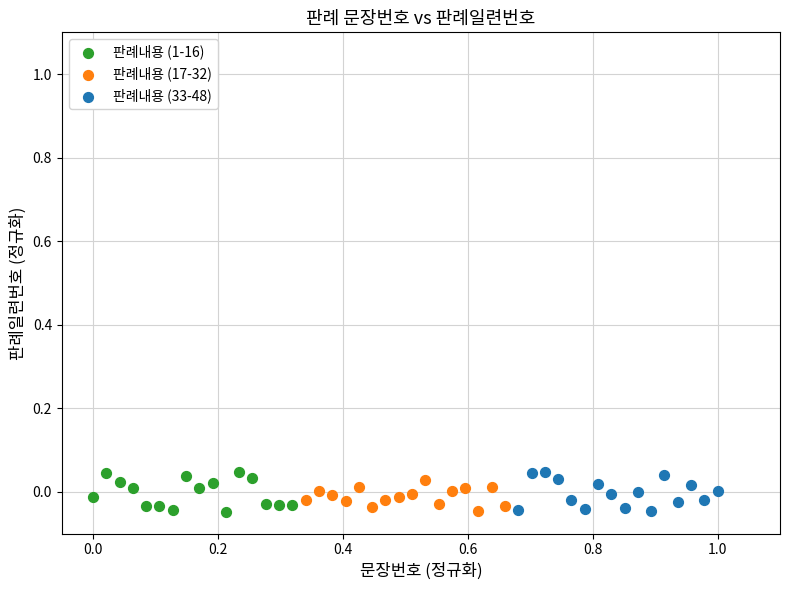

What are all the series names shown in the legend?

판례내용 (1-16), 판례내용 (17-32), 판례내용 (33-48)